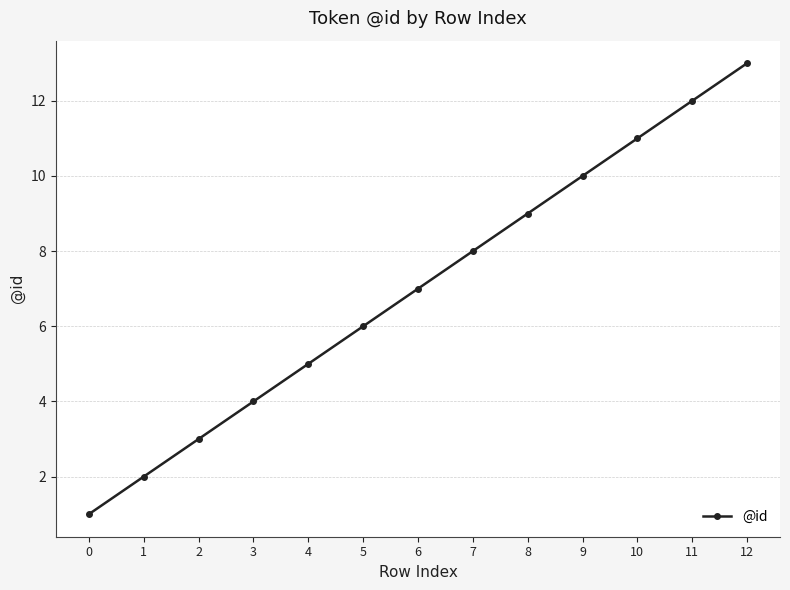

Reading left to right, list all the values displayed in this chart.

1	2	3	4	5	6	7	8	9	10	11	12	13